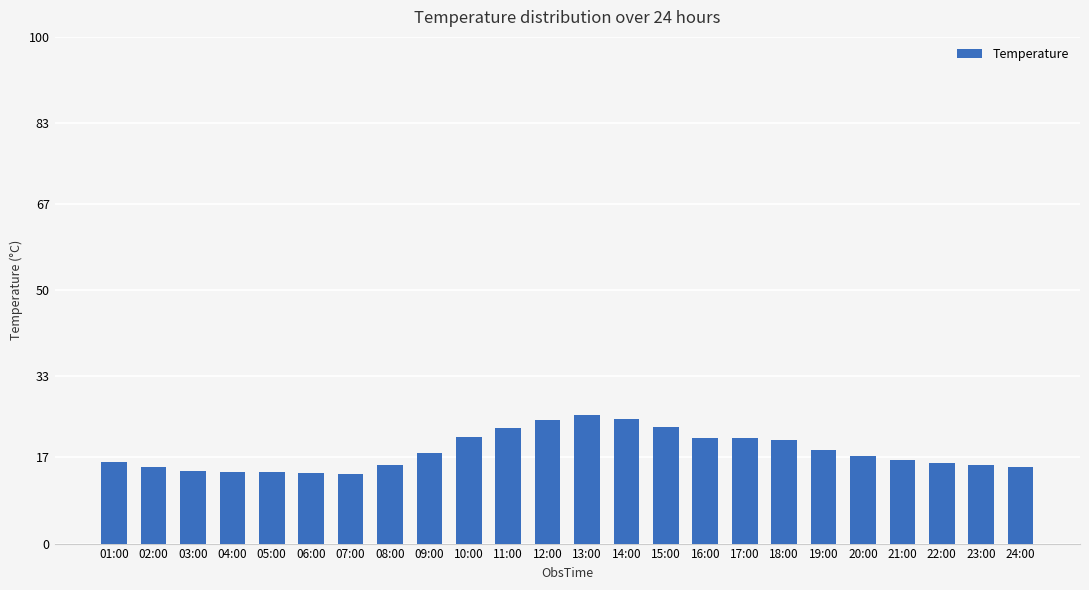

The value at 15:00 is 23.0. True or false?

True